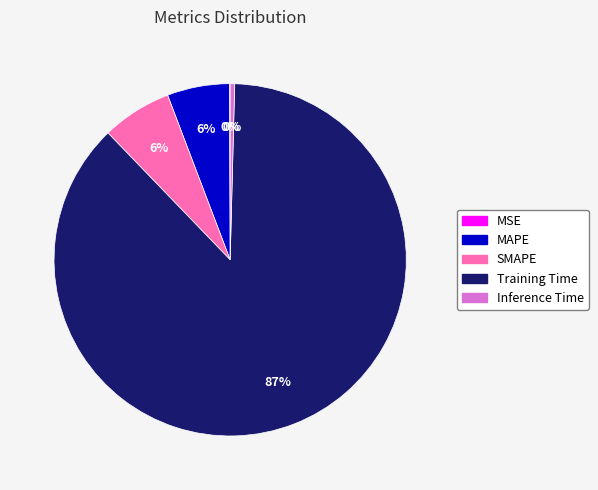

True or false: MAPE accounts for 15% of the total.

False